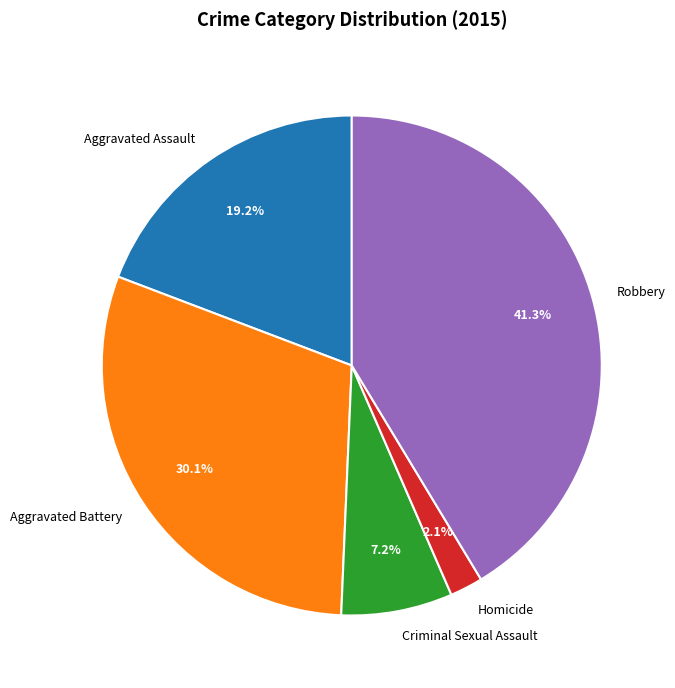

Is there a majority slice in this chart?

No